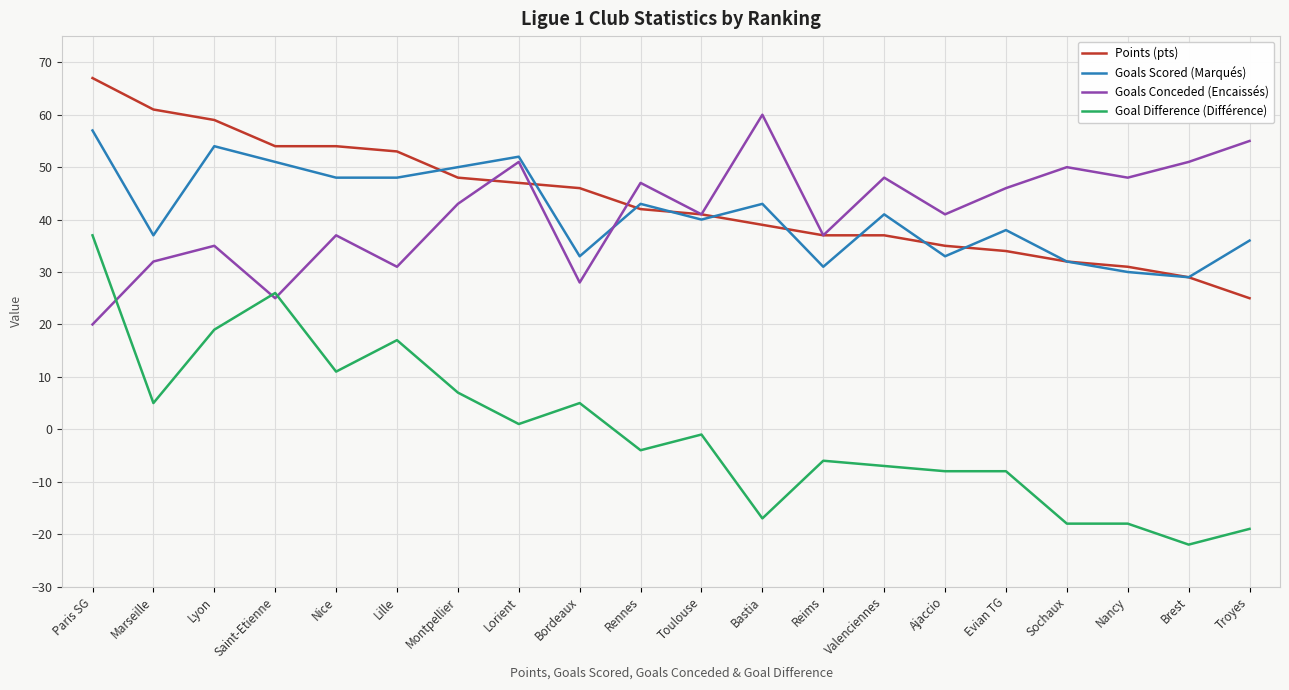

What is the total value across all series at Bastia?

125